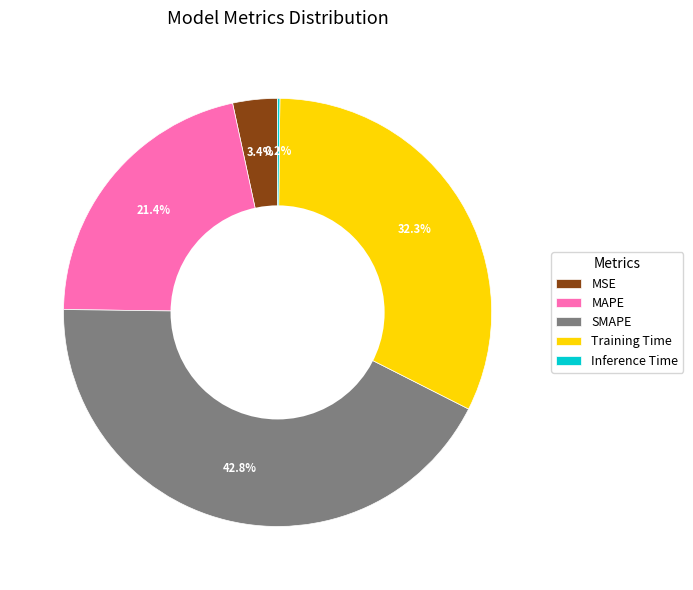

Which has a higher value, MSE or Training Time?

Training Time